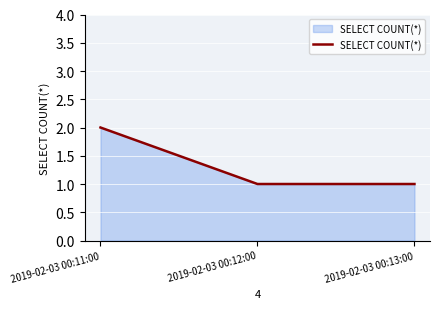

What is the difference between the maximum and second lowest values?

1